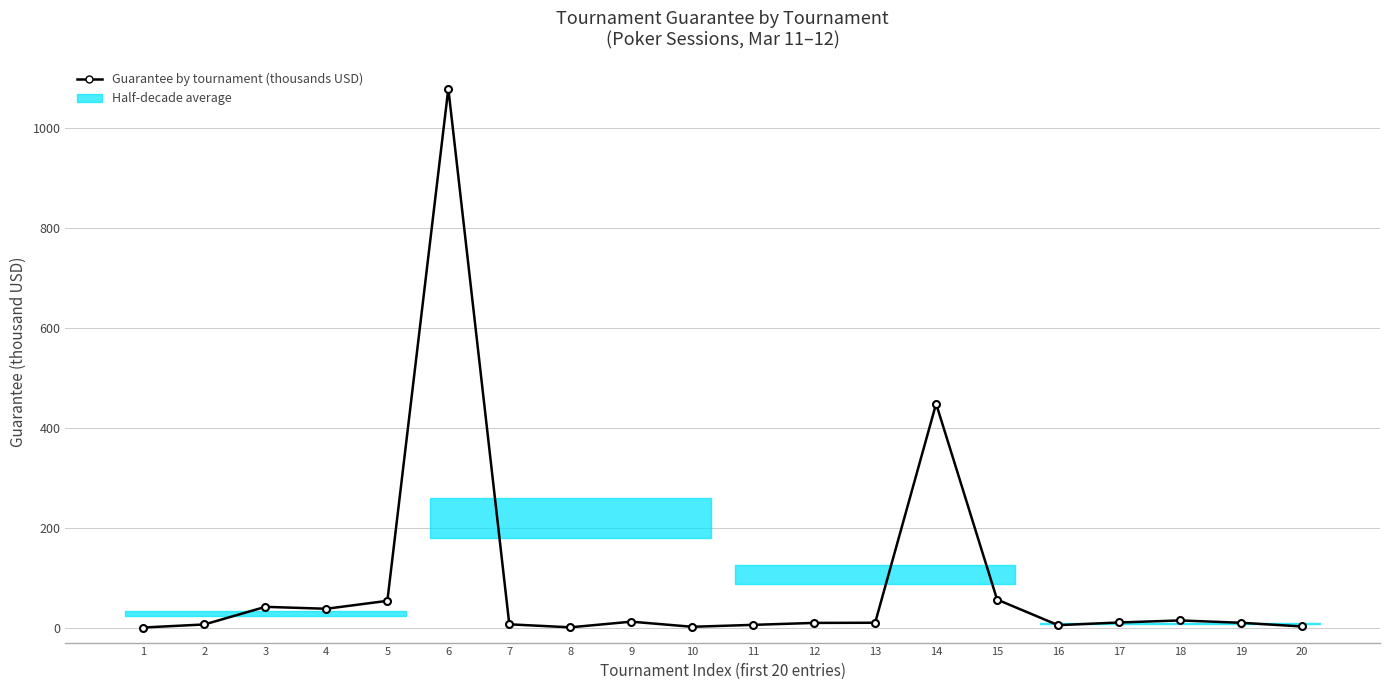

What is the change in value from 12 to 19?

+0.3